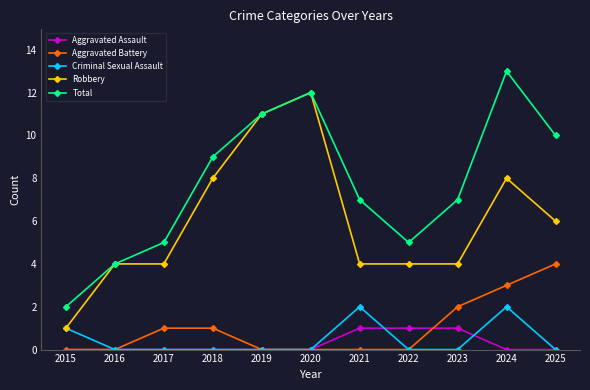

List the series in order of their peak value, highest first.

Total, Robbery, Aggravated Battery, Criminal Sexual Assault, Aggravated Assault